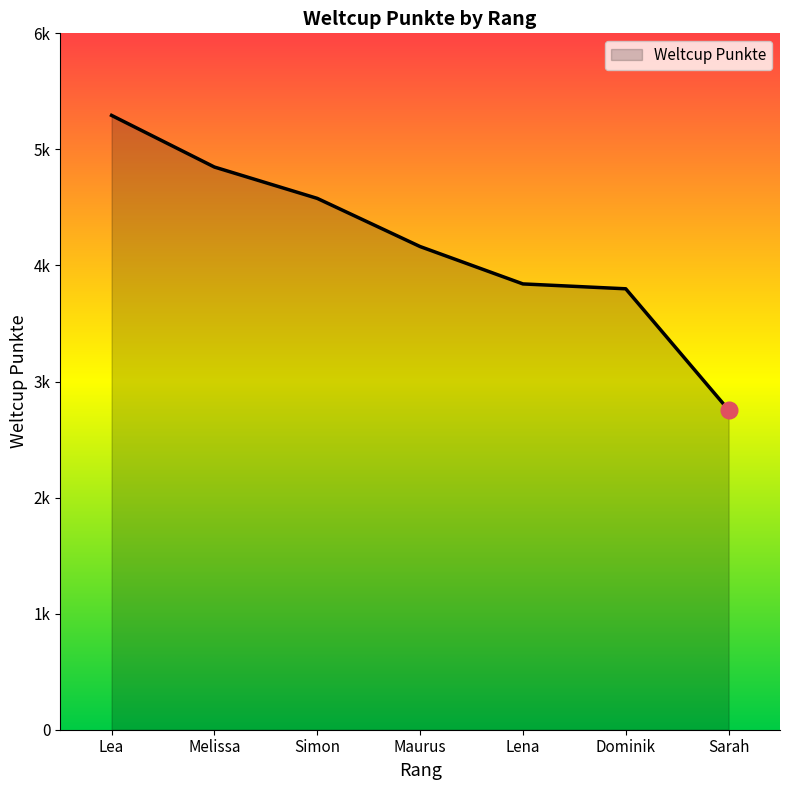

Which category has the lowest value across all series?

Sarah